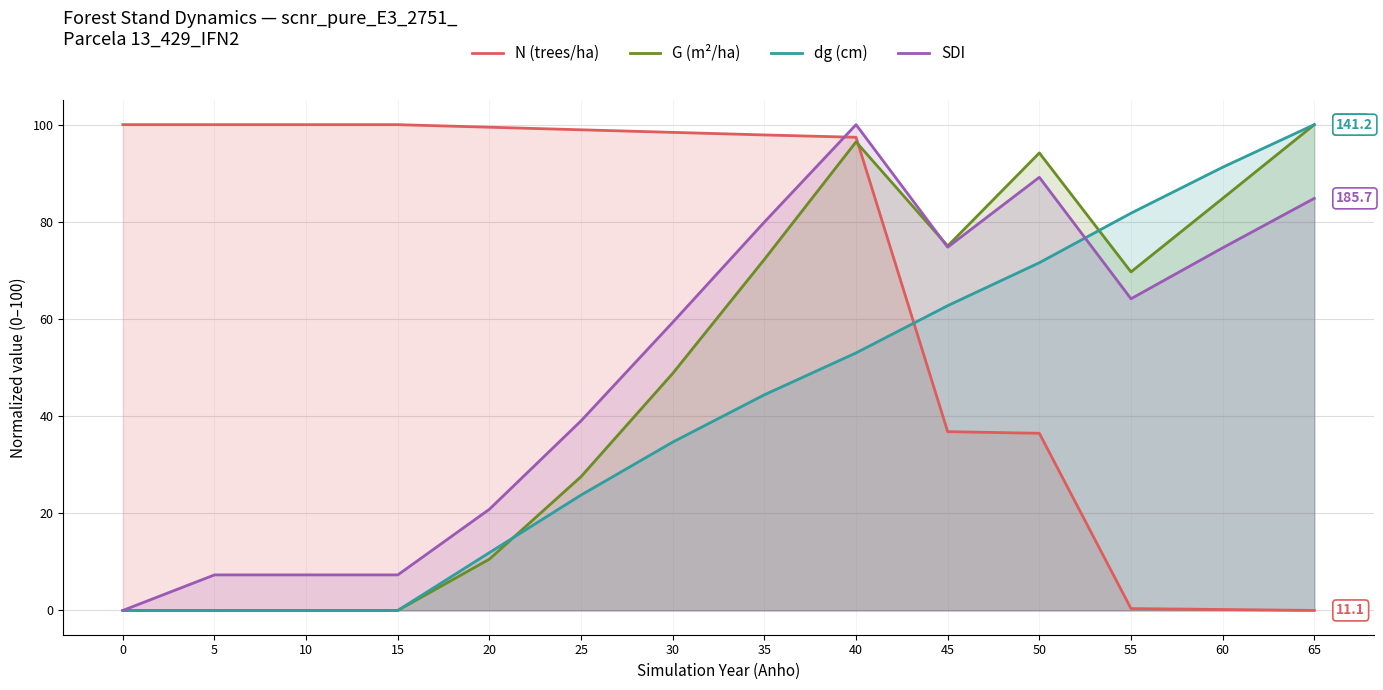

What is the spread (max minus min) of values at 5?

100.0